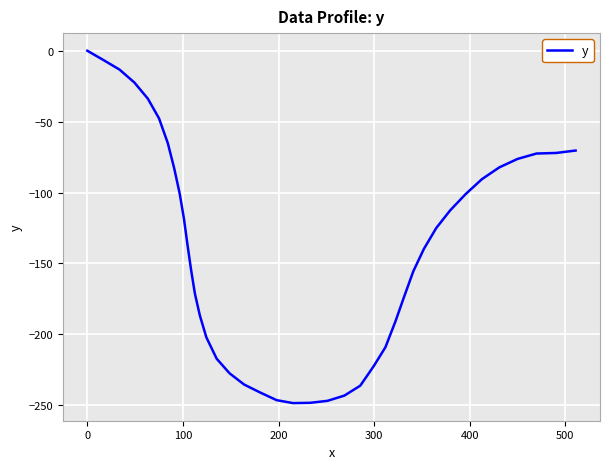

What is the minimum value shown in the chart?

-248.5